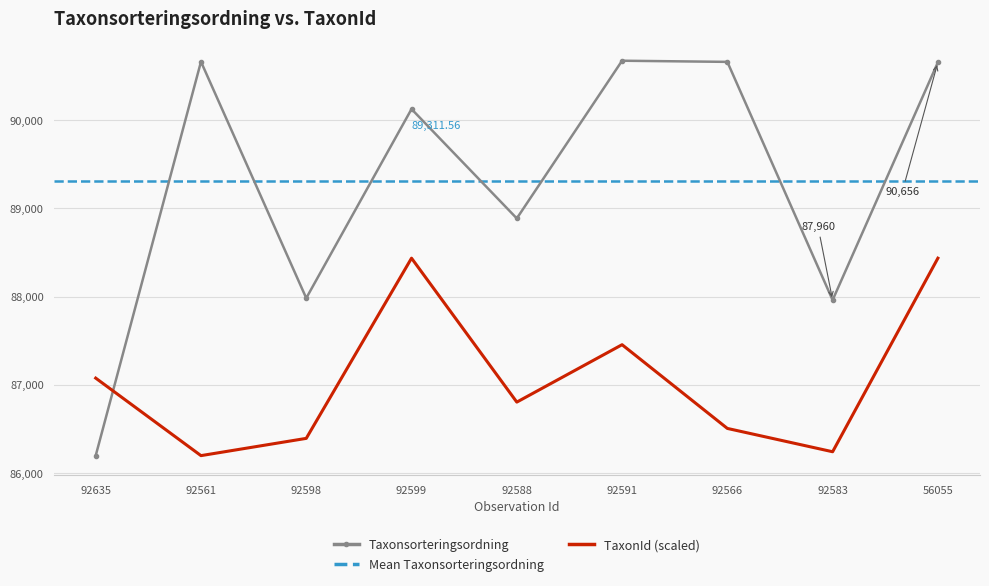

After their last crossing, which series has the higher values: Taxonsorteringsordning or TaxonId (scaled)?

Taxonsorteringsordning